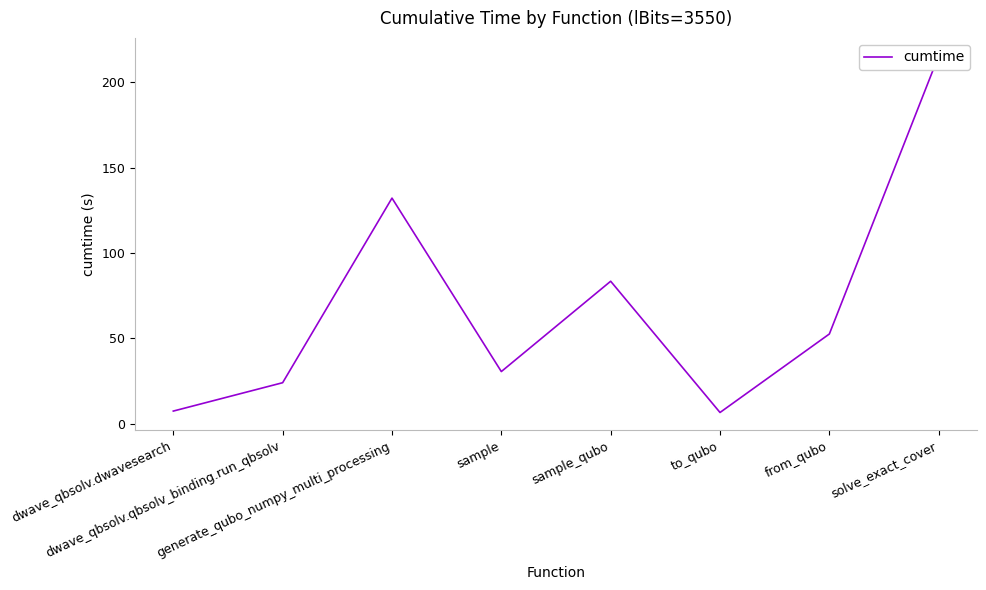

At which category does the chart reach its peak across all series?

solve_exact_cover